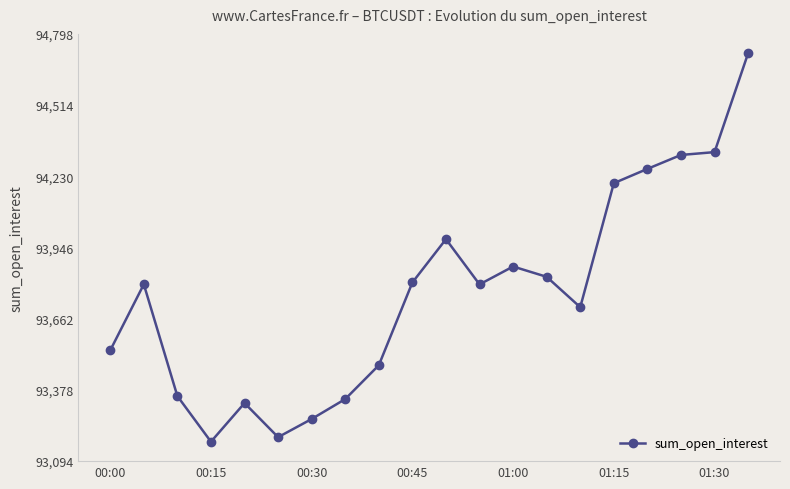

What is the value of the 11th point from the left?

93979.0